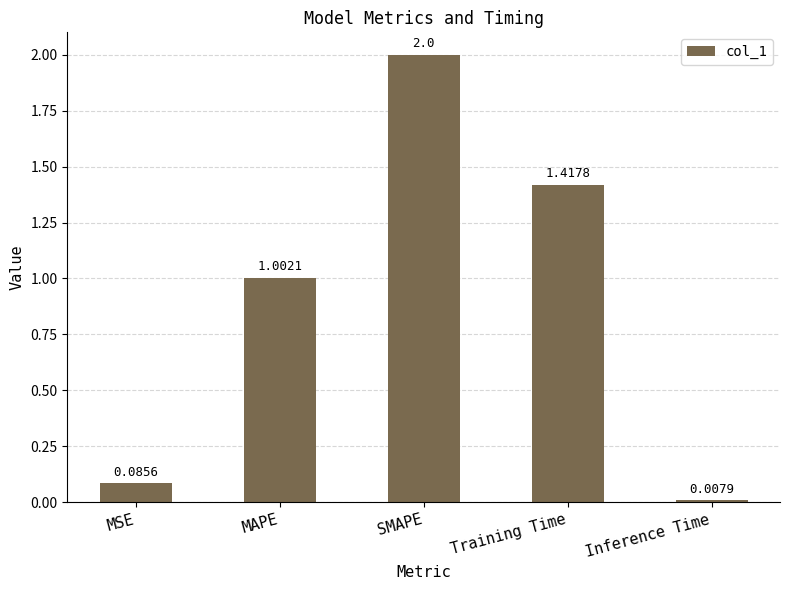

List the labels in order of value, smallest first.

Inference Time, MSE, MAPE, Training Time, SMAPE